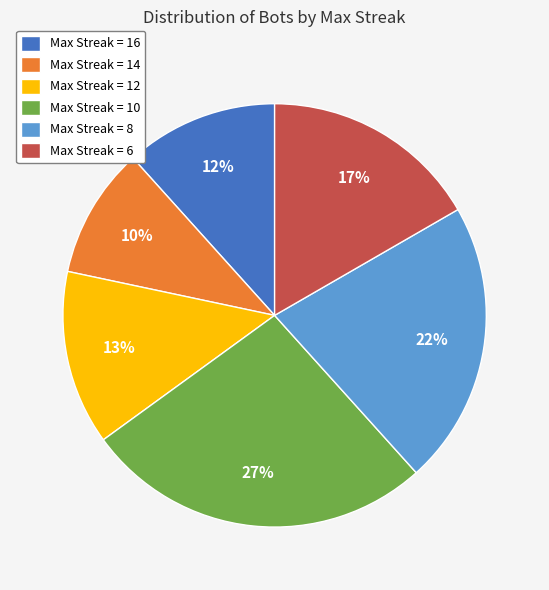

Is the sum of Max Streak = 8 and Max Streak = 12 greater than half?

No